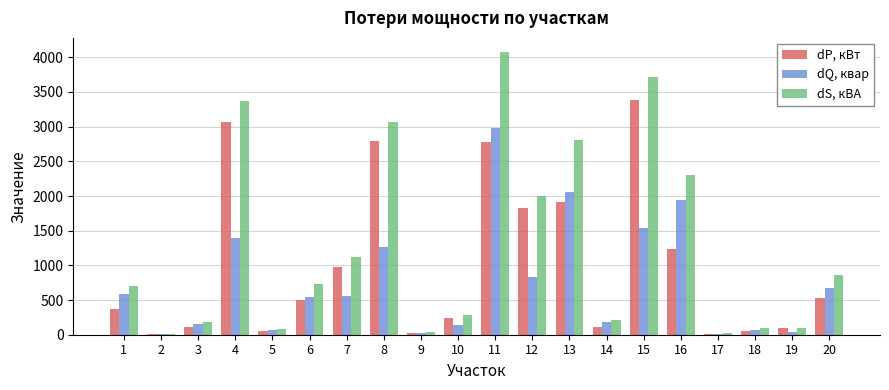

What is the average value of the dS, кВА series?

1289.5